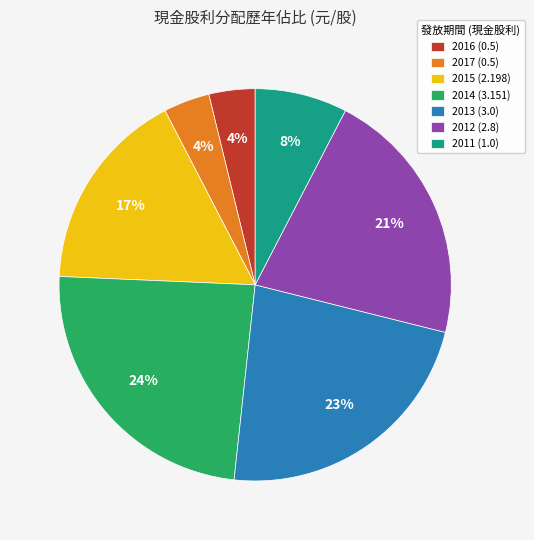

True or false: 2011 (1.0) accounts for 13% of the total.

False